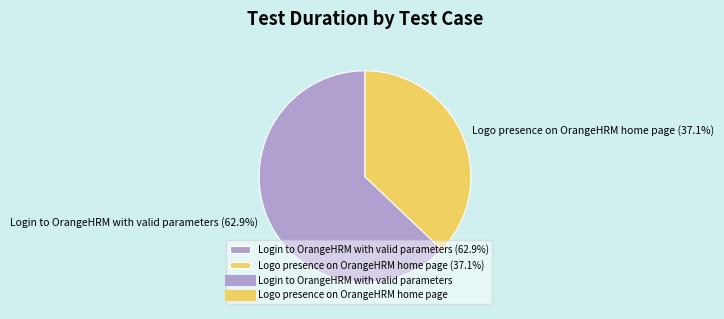

Which category has the biggest portion of the pie?

Login to OrangeHRM with valid parameters